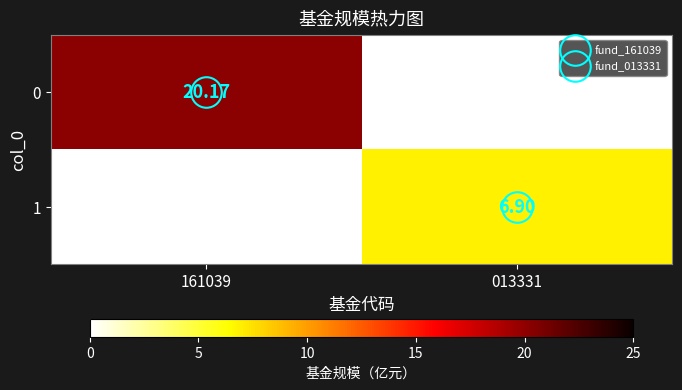

List the labels in order of 1 value, smallest first.

161039, 013331